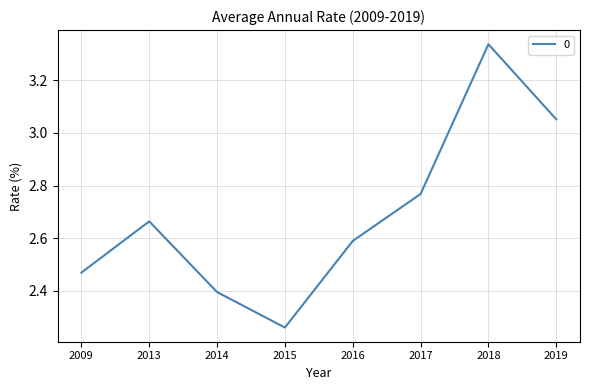

At which label is the value closest to 2?

2015